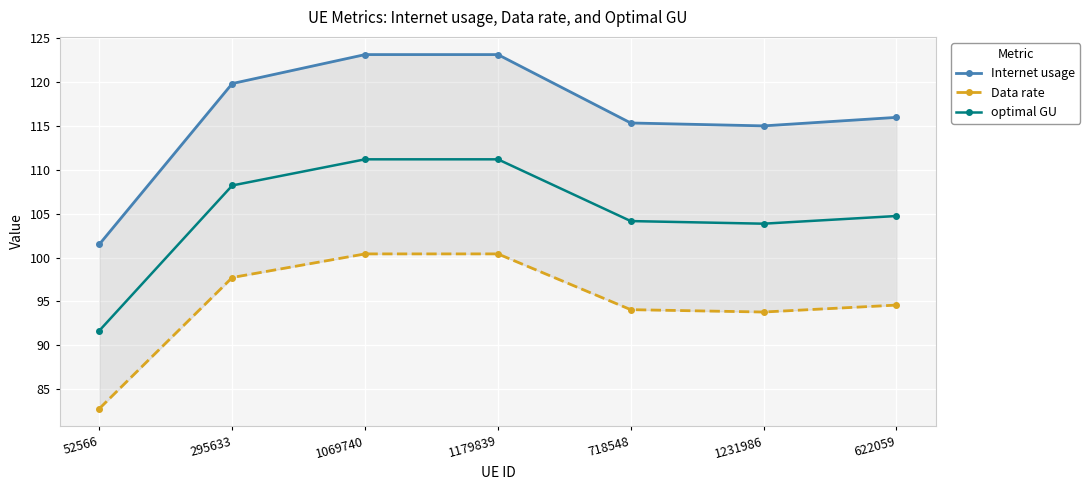

How many interior local peaks does the Data rate series have?

1